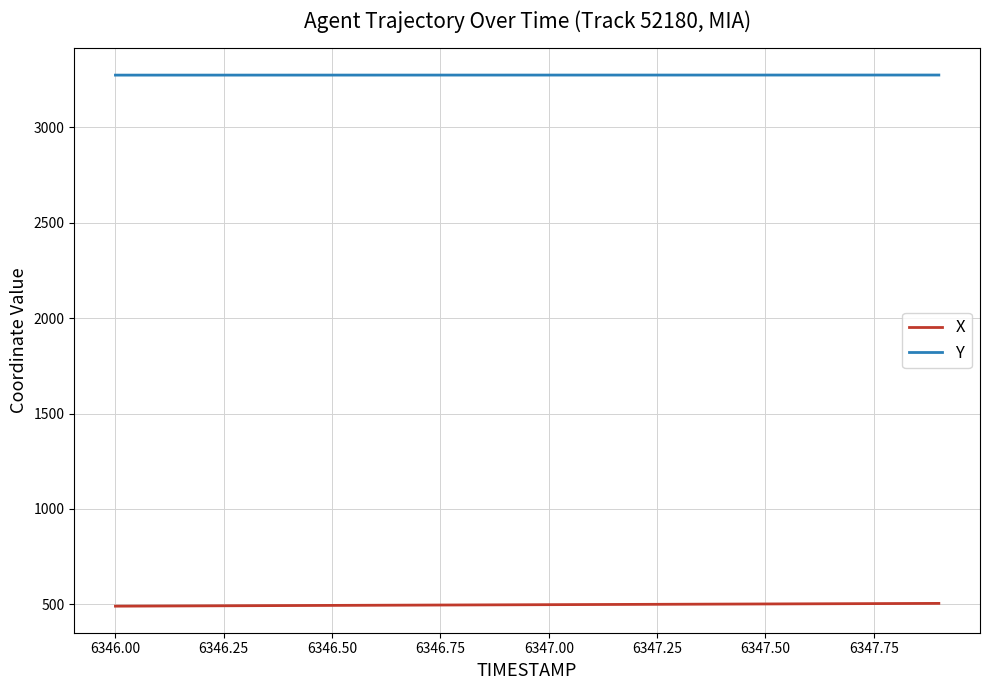

True or false: Y and X cross at least once.

False